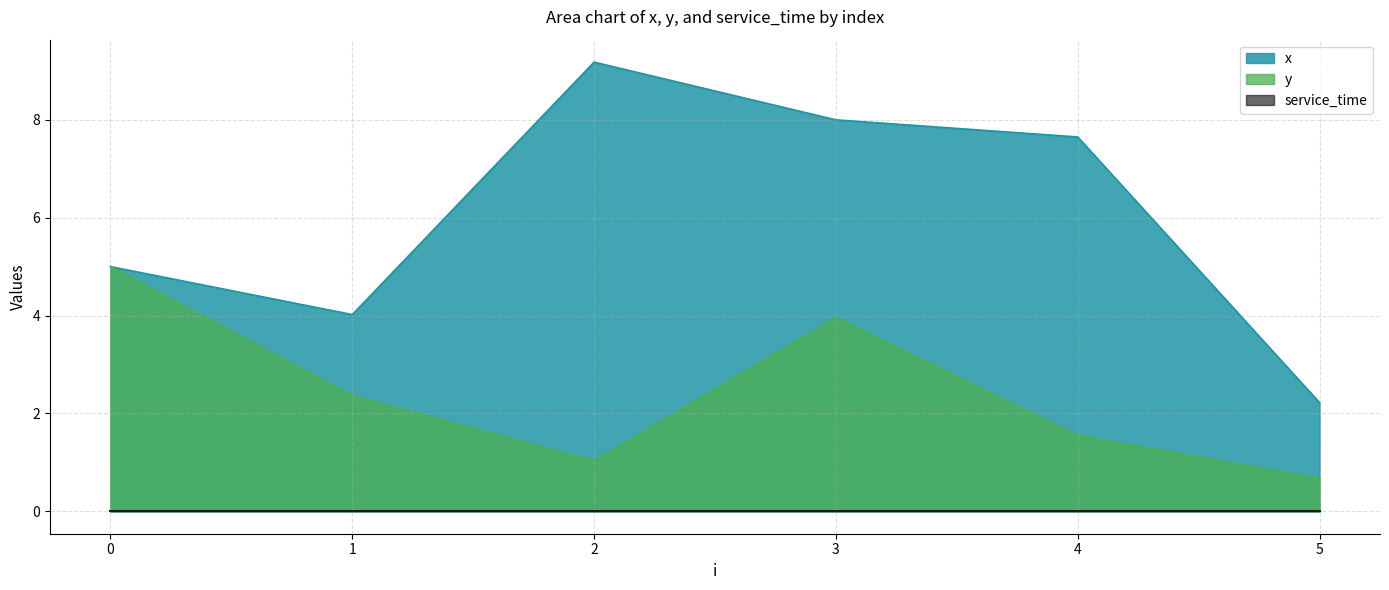

List the labels in order of y value, largest first.

0, 3, 1, 4, 2, 5